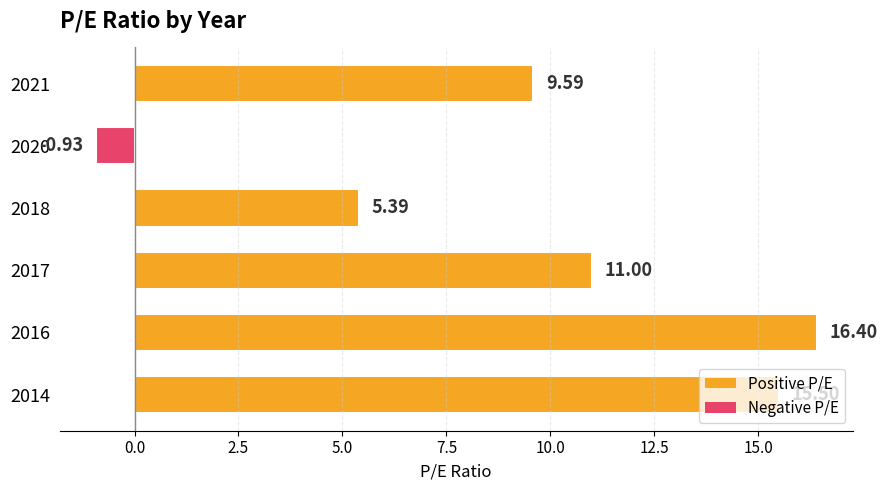

List the labels in order of value, smallest first.

2020, 2018, 2021, 2017, 2014, 2016